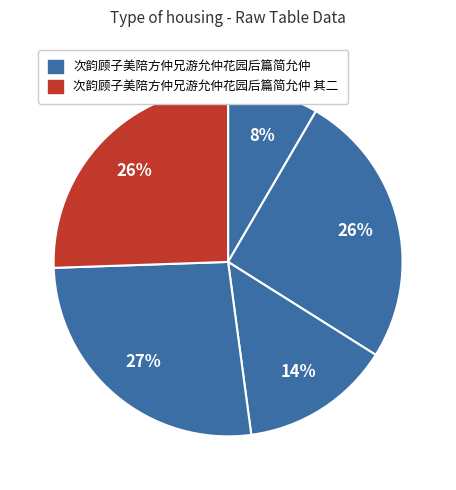

How many segments does this pie chart have?

5